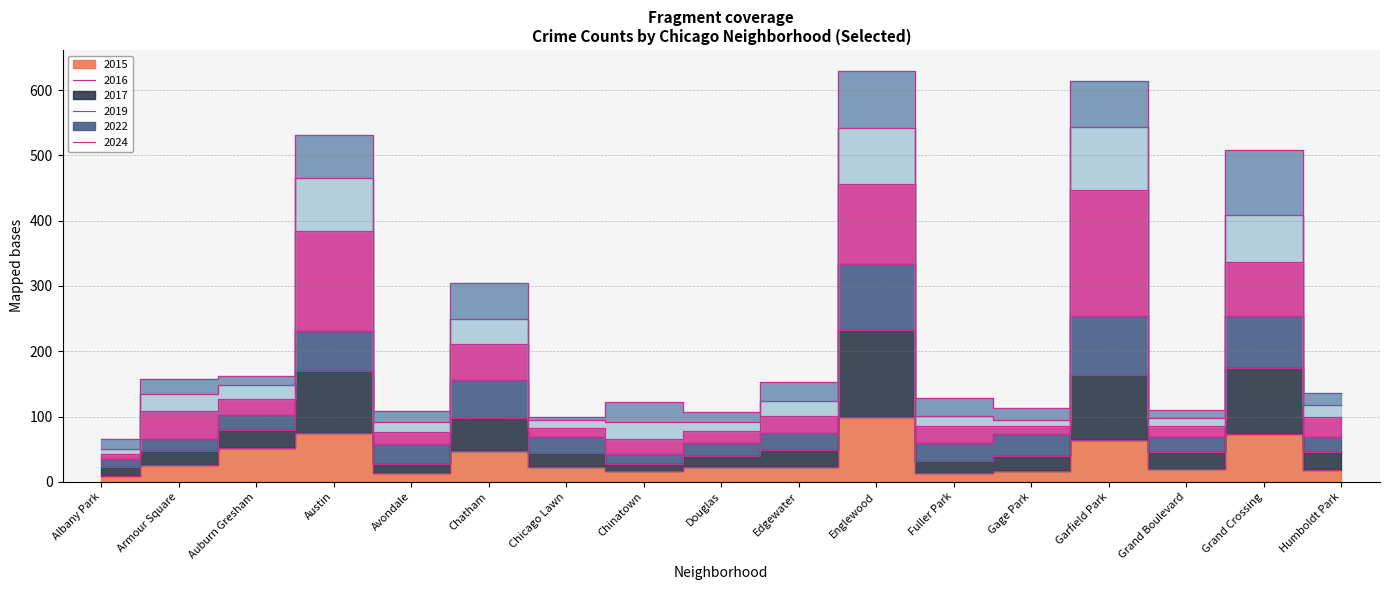

What is the label of the 11th point from the right?

Chicago Lawn